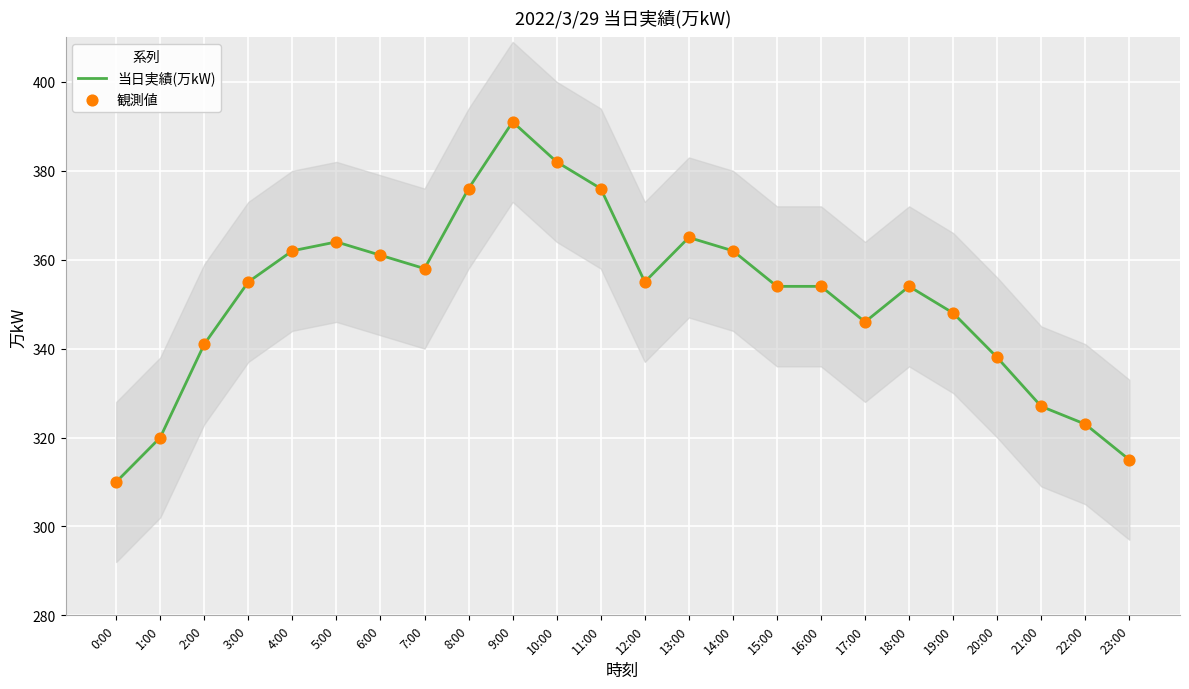

What is the total value across all series at 8:00?

752